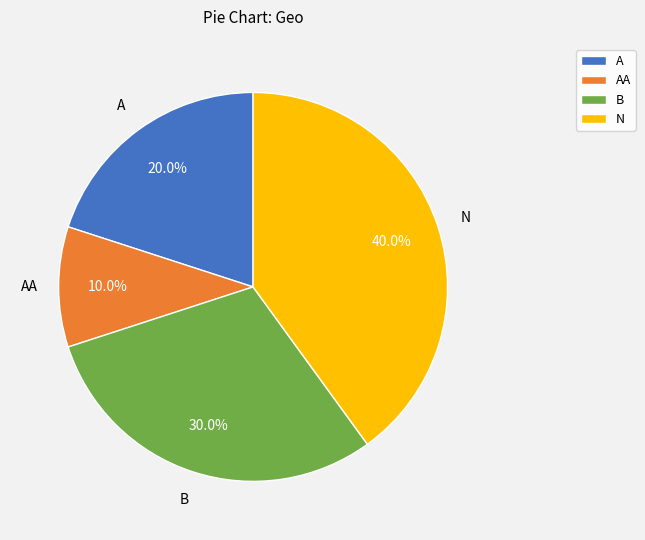

Combined, do A and N account for over 50%?

Yes